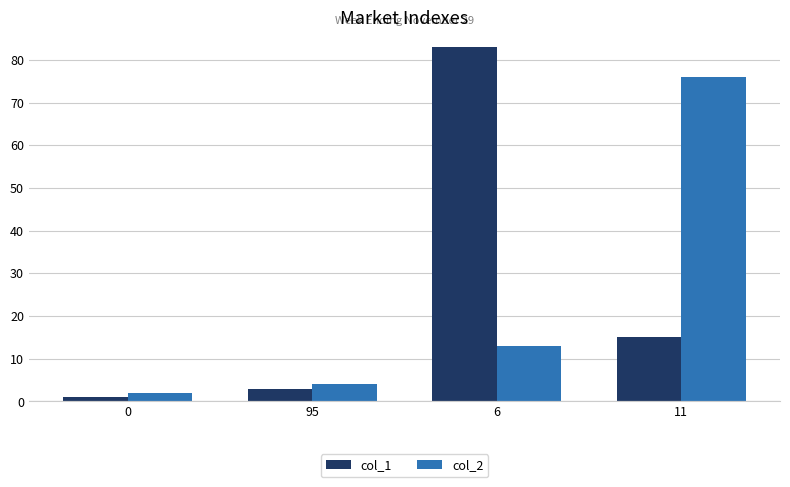

What is the label of the 3rd bar from the left?

6